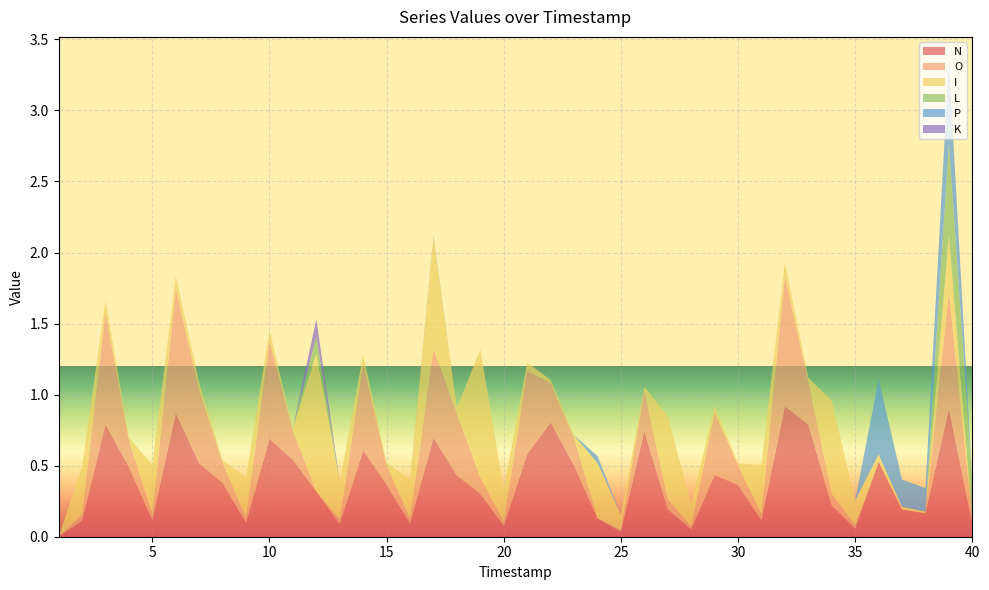

Reading left to right, list all the values displayed in this chart.

N: 1=0.0	2=0.1	3=0.8	4=0.5	5=0.1	6=0.9	7=0.5	8=0.4	9=0.1	10=0.7	11=0.5	12=0.3	13=0.1	14=0.6	15=0.4	16=0.1	17=0.7	18=0.4	19=0.3	20=0.1	21=0.6	22=0.8	23=0.5	24=0.1	25=0.0	26=0.7	27=0.2	28=0.1	29=0.4	30=0.4	31=0.1	32=0.9	33=0.8	34=0.2	35=0.1	36=0.5	37=0.2	38=0.2	39=0.9	40=0.1
O: 1=0.0	2=0.0	3=0.8	4=0.2	5=0.0	6=0.9	7=0.5	8=0.1	9=0.0	10=0.7	11=0.2	12=0.0	13=0.0	14=0.6	15=0.1	16=0.0	17=0.6	18=0.4	19=0.1	20=0.0	21=0.6	22=0.3	23=0.2	24=0.0	25=0.0	26=0.3	27=0.1	28=0.0	29=0.4	30=0.1	31=0.0	32=0.9	33=0.3	34=0.1	35=0.0	36=0.0	37=0.0	38=0.0	39=0.8	40=0.0
I: 1=0.0	2=0.3	3=0.1	4=0.0	5=0.3	6=0.1	7=0.0	8=0.0	9=0.3	10=0.1	11=0.0	12=1.0	13=0.3	14=0.1	15=0.0	16=0.3	17=0.8	18=0.0	19=0.9	20=0.2	21=0.1	22=0.0	23=0.0	24=0.4	25=0.1	26=0.0	27=0.6	28=0.2	29=0.0	30=0.0	31=0.3	32=0.1	33=0.0	34=0.7	35=0.2	36=0.1	37=0.0	38=0.0	39=0.4	40=0.0
L: 1=0.0	2=0.0	3=0.0	4=0.0	5=0.0	6=0.0	7=0.0	8=0.0	9=0.0	10=0.0	11=0.0	12=0.1	13=0.0	14=0.0	15=0.0	16=0.0	17=0.0	18=0.0	19=0.0	20=0.0	21=0.0	22=0.0	23=0.0	24=0.0	25=0.0	26=0.0	27=0.0	28=0.0	29=0.0	30=0.0	31=0.0	32=0.0	33=0.0	34=0.0	35=0.0	36=0.0	37=0.0	38=0.0	39=0.6	40=0.3
P: 1=0.0	2=0.0	3=0.0	4=0.0	5=0.0	6=0.0	7=0.0	8=0.0	9=0.0	10=0.0	11=0.0	12=0.0	13=0.0	14=0.0	15=0.0	16=0.0	17=0.0	18=0.0	19=0.0	20=0.0	21=0.0	22=0.0	23=0.0	24=0.0	25=0.0	26=0.0	27=0.0	28=0.0	29=0.0	30=0.0	31=0.0	32=0.0	33=0.0	34=0.0	35=0.0	36=0.5	37=0.2	38=0.2	39=0.6	40=0.0
K: 1=0.0	2=0.0	3=0.0	4=0.0	5=0.0	6=0.0	7=0.0	8=0.0	9=0.0	10=0.0	11=0.0	12=0.1	13=0.0	14=0.0	15=0.0	16=0.0	17=0.0	18=0.0	19=0.0	20=0.0	21=0.0	22=0.0	23=0.0	24=0.0	25=0.0	26=0.0	27=0.0	28=0.0	29=0.0	30=0.0	31=0.0	32=0.0	33=0.0	34=0.0	35=0.0	36=0.0	37=0.0	38=0.0	39=0.0	40=0.0